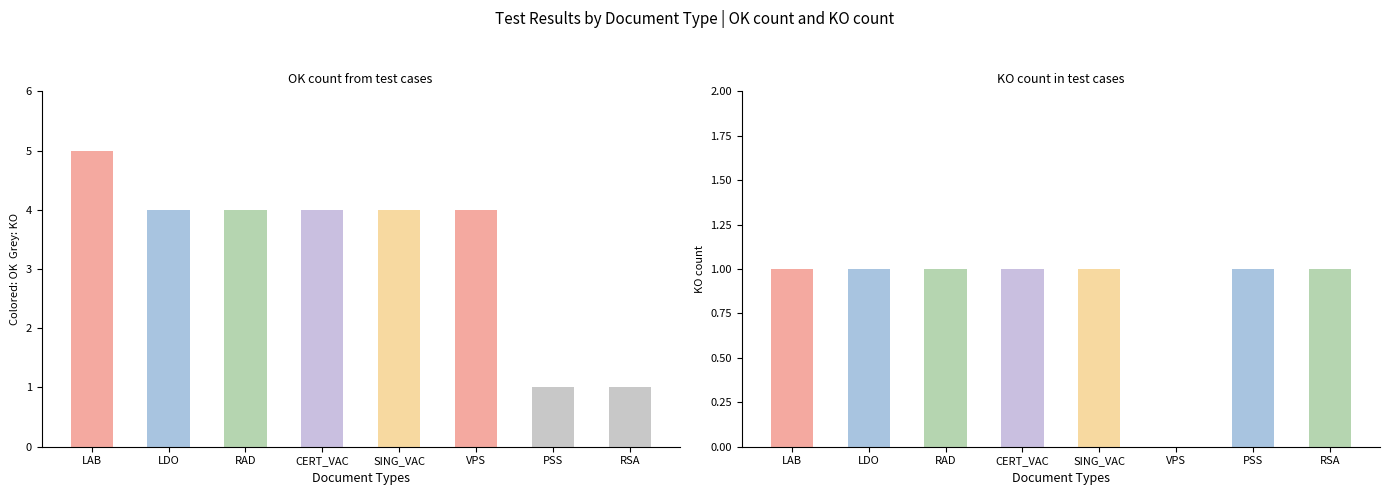

The OK series shows 6 at RAD. True or false?

False